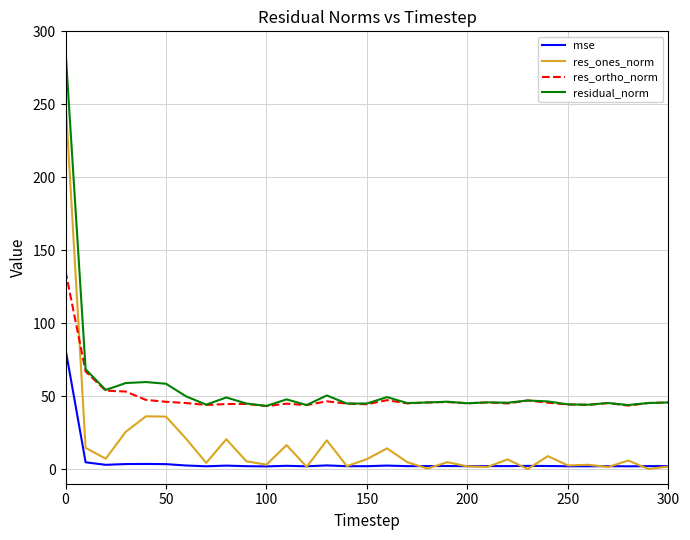

In res_ortho_norm, how many points are lower than both neighbors (excluding endpoints)?

9